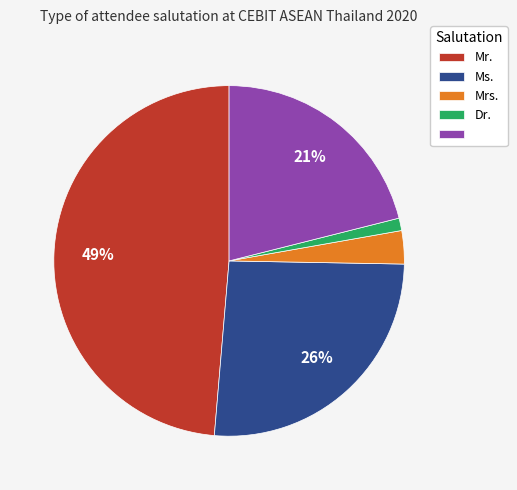

Does any single category account for the majority?

No